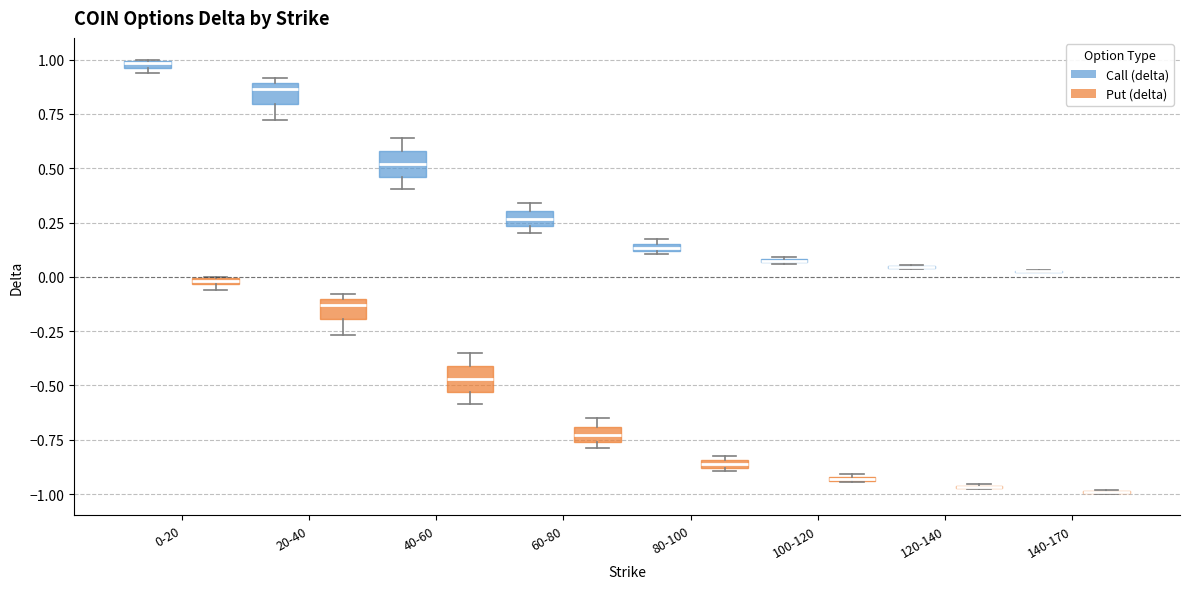

Where is the lower edge of the box for 100-120 (Call (delta)) on the y-axis? The values are not printed on the chart, so give them approximately, as read against the axis.

0.05